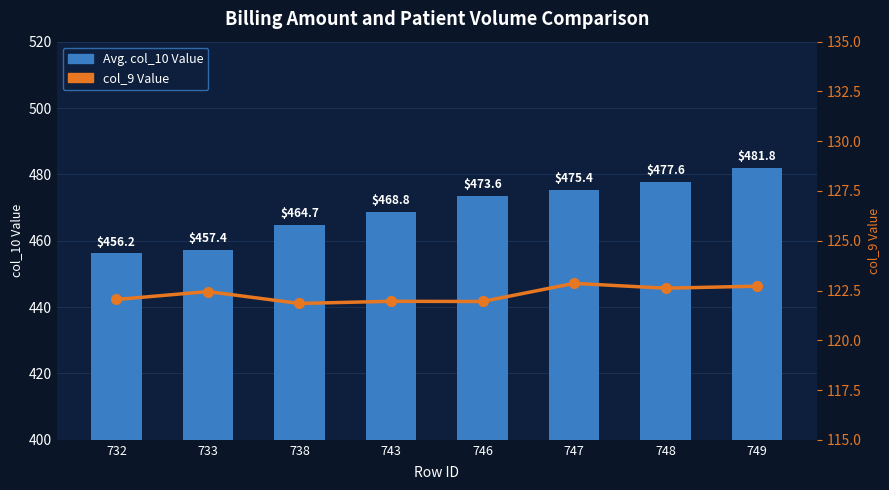

Reading right to left, transcribe all the data shown in this chart.

Avg. col_10 Value: 749=481.8	748=477.6	747=475.4	746=473.6	743=468.8	738=464.7	733=457.4	732=456.2
col_9 Value: 749=122.7	748=122.6	747=122.9	746=121.9	743=122.0	738=121.8	733=122.4	732=122.0